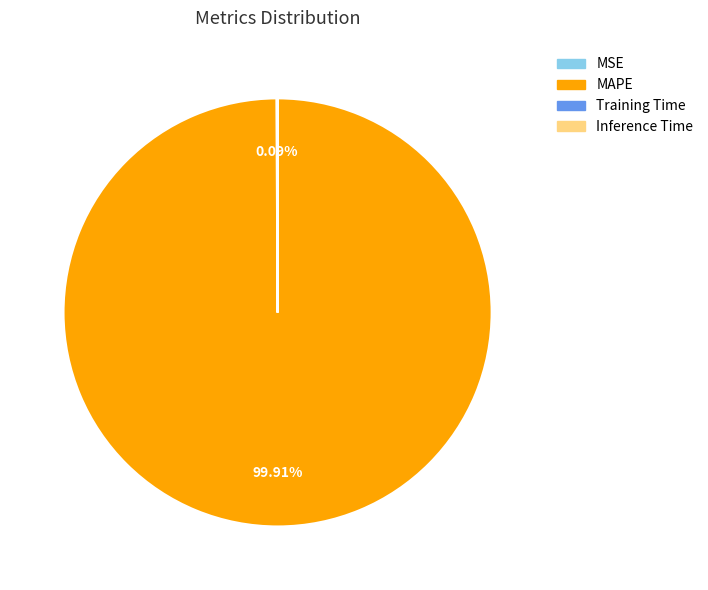

To the nearest percent, what is the difference between the largest and smallest slice percentages?

100%